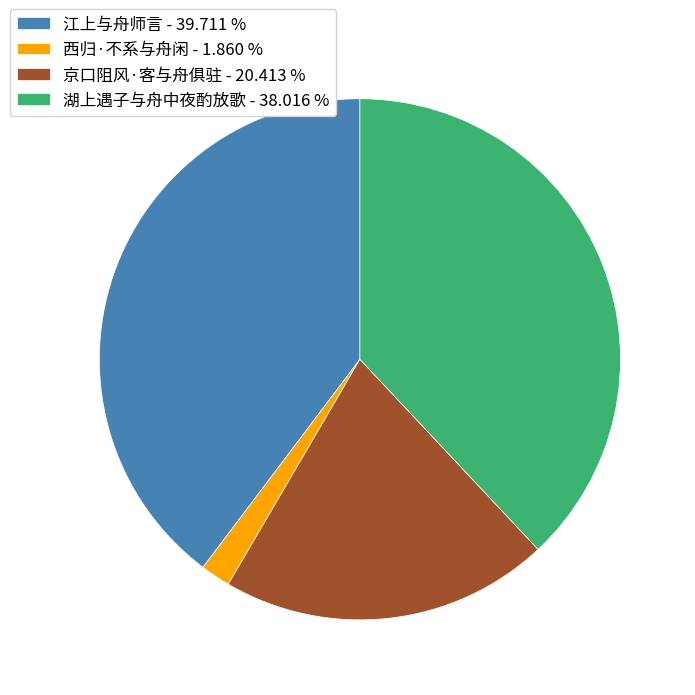

Between 江上与舟师言 - 39.711 % and 湖上遇子与舟中夜酌放歌 - 38.016 %, which is larger?

江上与舟师言 - 39.711 %